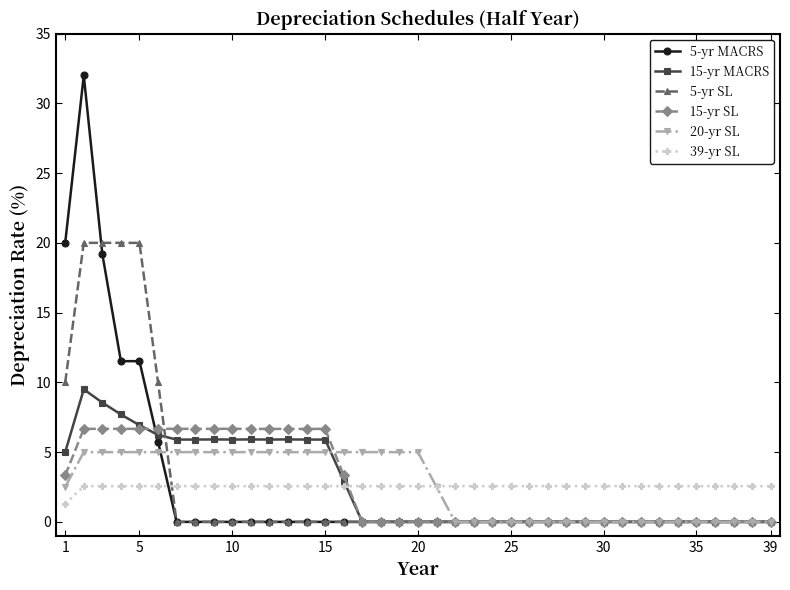

Reading left to right, what are all the values shown in this chart?

5-yr MACRS: 20.0	32.0	19.2	11.5	11.5	5.8	0.0	0.0	0.0	0.0	0.0	0.0	0.0	0.0	0.0	0.0	0.0	0.0	0.0	0.0	0.0	0.0	0.0	0.0	0.0	0.0	0.0	0.0	0.0	0.0	0.0	0.0	0.0	0.0	0.0	0.0	0.0	0.0	0.0
15-yr MACRS: 5.0	9.5	8.6	7.7	6.9	6.2	5.9	5.9	5.9	5.9	5.9	5.9	5.9	5.9	5.9	3.0	0.0	0.0	0.0	0.0	0.0	0.0	0.0	0.0	0.0	0.0	0.0	0.0	0.0	0.0	0.0	0.0	0.0	0.0	0.0	0.0	0.0	0.0	0.0
5-yr SL: 10.0	20.0	20.0	20.0	20.0	10.0	0.0	0.0	0.0	0.0	0.0	0.0	0.0	0.0	0.0	0.0	0.0	0.0	0.0	0.0	0.0	0.0	0.0	0.0	0.0	0.0	0.0	0.0	0.0	0.0	0.0	0.0	0.0	0.0	0.0	0.0	0.0	0.0	0.0
15-yr SL: 3.3	6.7	6.7	6.7	6.7	6.7	6.7	6.7	6.7	6.7	6.7	6.7	6.7	6.7	6.7	3.3	0.0	0.0	0.0	0.0	0.0	0.0	0.0	0.0	0.0	0.0	0.0	0.0	0.0	0.0	0.0	0.0	0.0	0.0	0.0	0.0	0.0	0.0	0.0
20-yr SL: 2.5	5.0	5.0	5.0	5.0	5.0	5.0	5.0	5.0	5.0	5.0	5.0	5.0	5.0	5.0	5.0	5.0	5.0	5.0	5.0	2.5	0.0	0.0	0.0	0.0	0.0	0.0	0.0	0.0	0.0	0.0	0.0	0.0	0.0	0.0	0.0	0.0	0.0	0.0
39-yr SL: 1.3	2.6	2.6	2.6	2.6	2.6	2.6	2.6	2.6	2.6	2.6	2.6	2.6	2.6	2.6	2.6	2.6	2.6	2.6	2.6	2.6	2.6	2.6	2.6	2.6	2.6	2.6	2.6	2.6	2.6	2.6	2.6	2.6	2.6	2.6	2.6	2.6	2.6	2.6